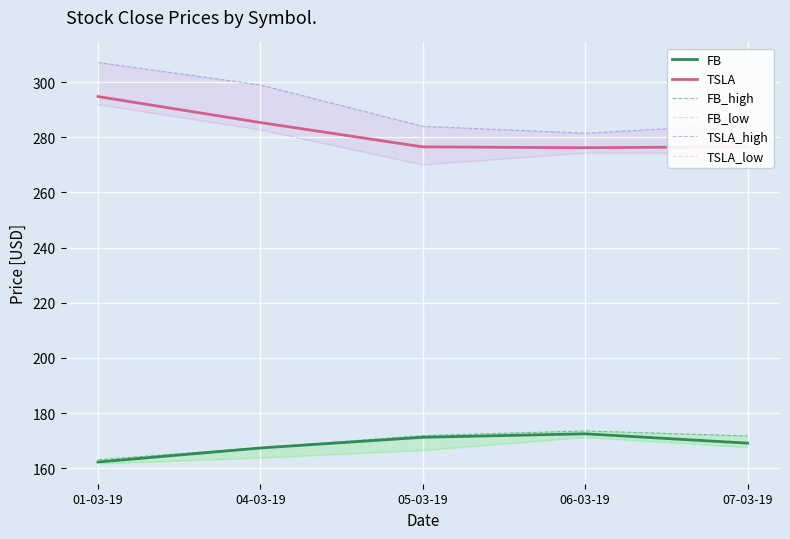

Which series has the largest total across all categories?

TSLA_high